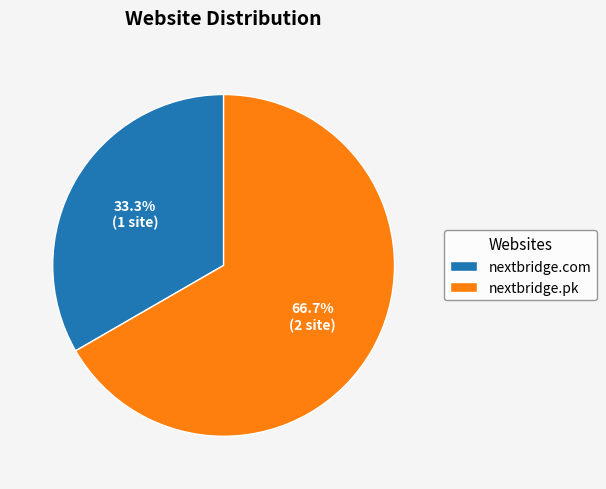

Which slice represents more than half of the pie?

nextbridge.pk